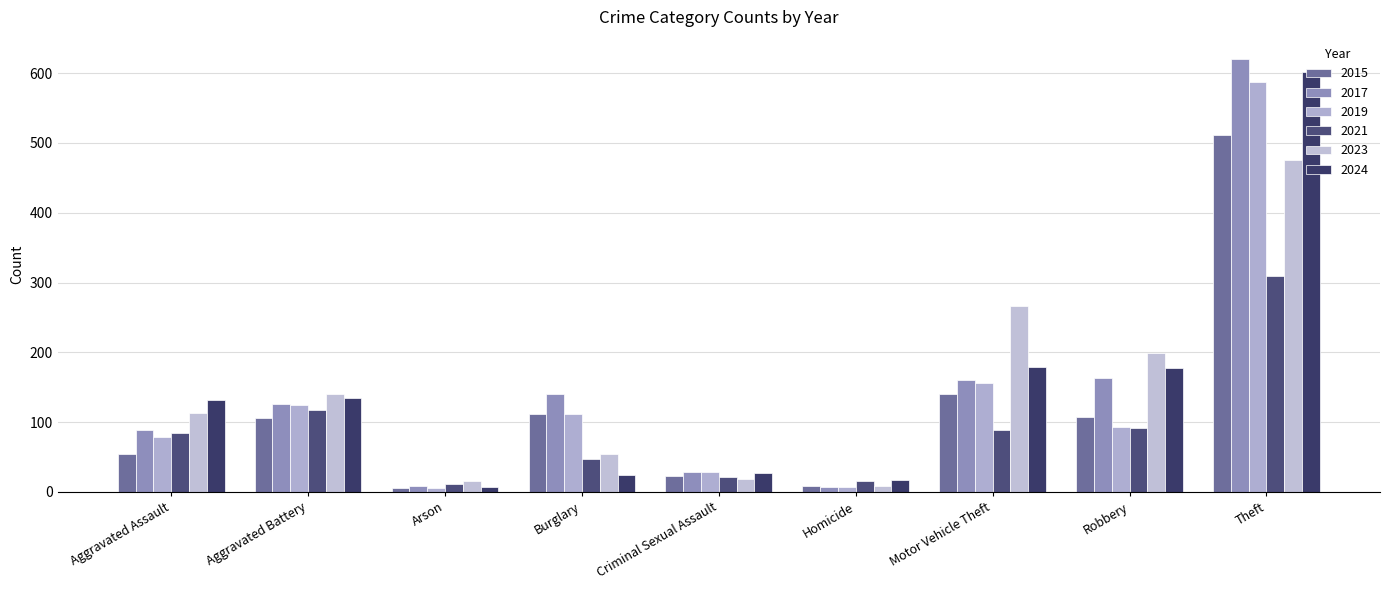

What is the maximum value shown in the chart?

621